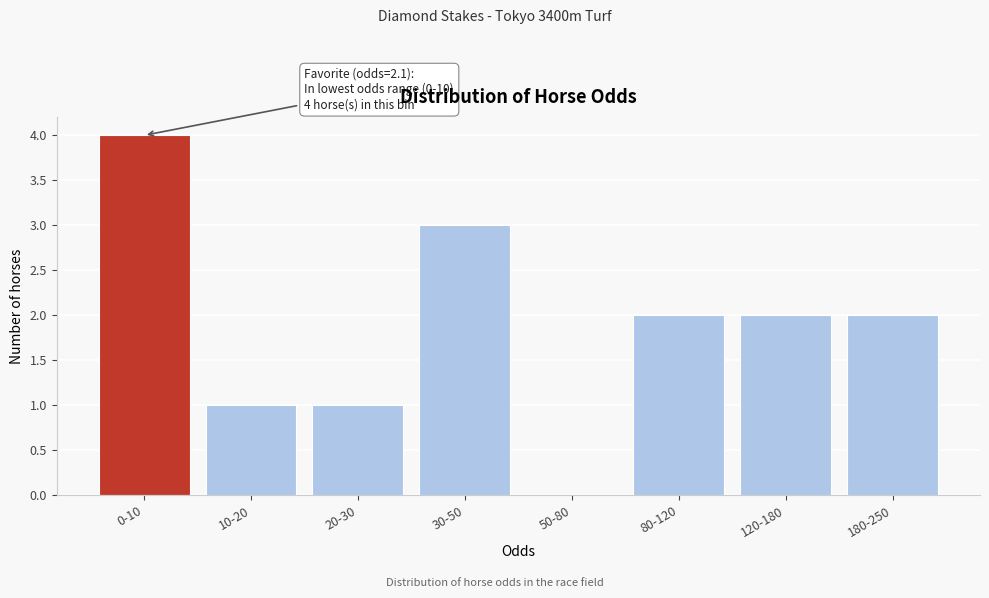

Reading right to left, list all the values displayed in this chart.

180-250=2	120-180=2	80-120=2	50-80=0	30-50=3	20-30=1	10-20=1	0-10=4